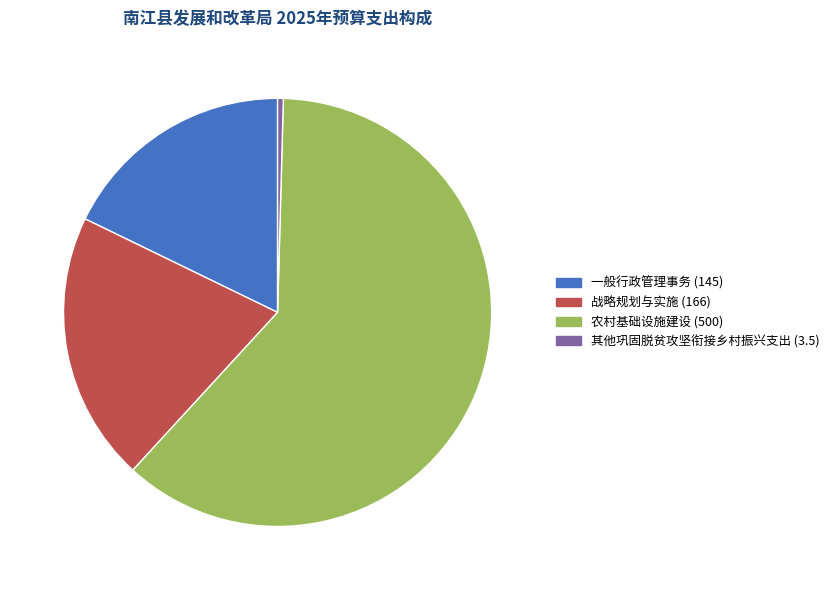

What is the majority slice?

农村基础设施建设 (500)